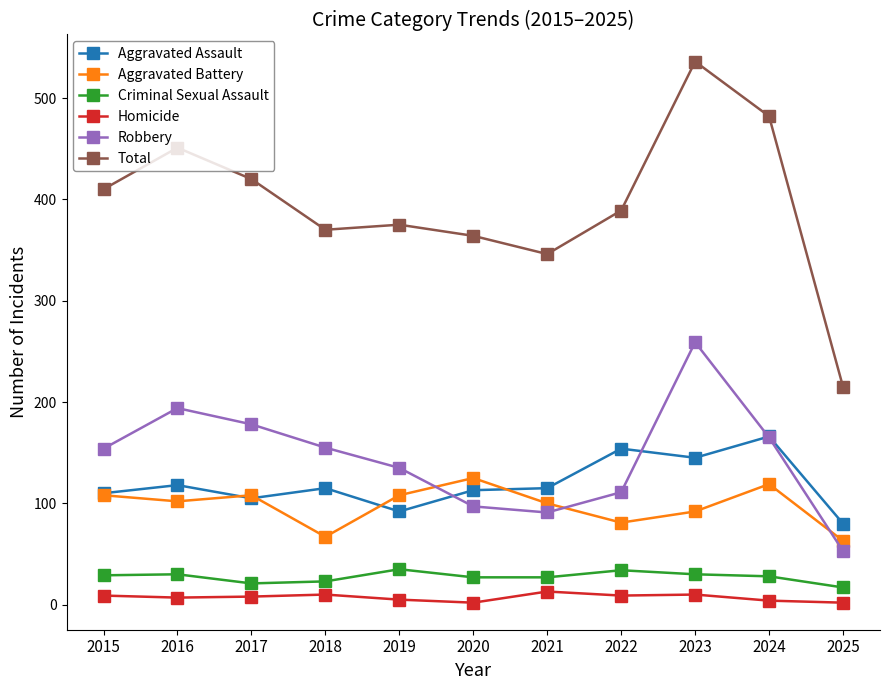

Is the value of Aggravated Assault at 2019 greater than the value of Homicide at 2021?

Yes